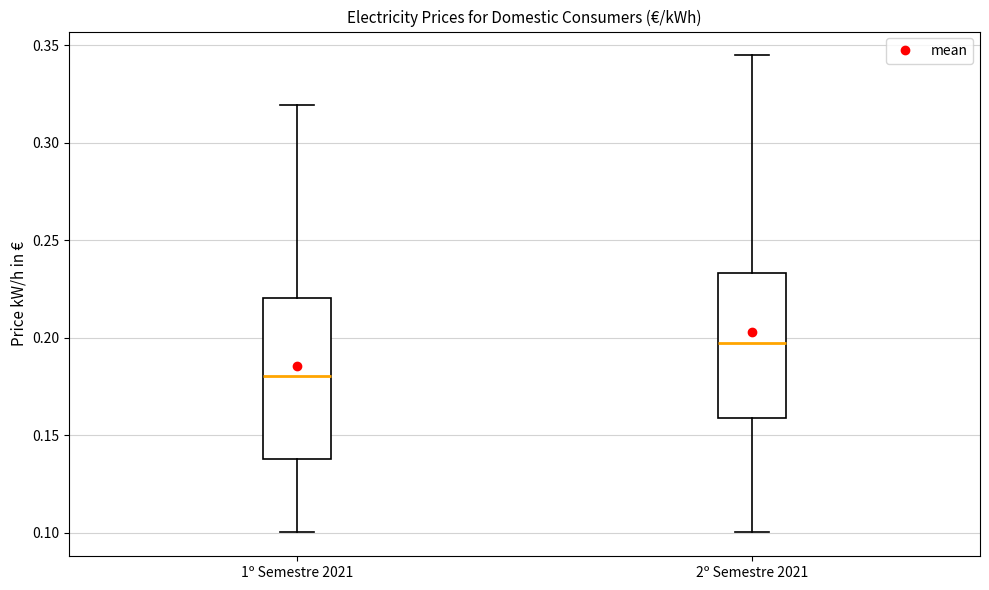

Where is the lower edge of the box for 2º Semestre 2021 on the y-axis? The values are not printed on the chart, so give them approximately, as read against the axis.

0.160